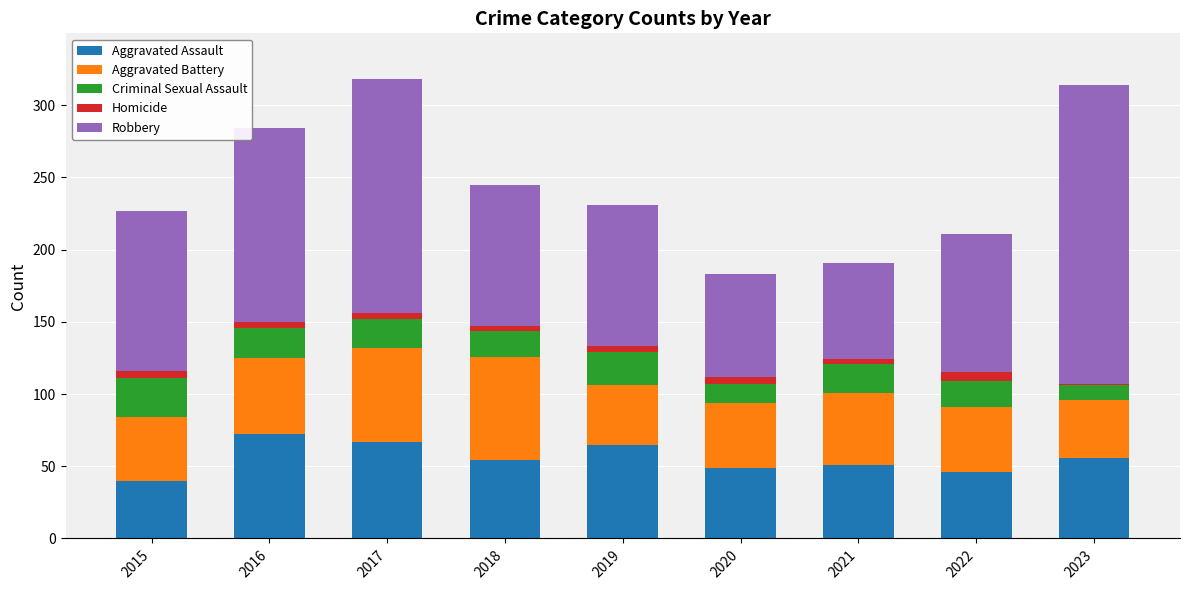

True or false: Aggravated Assault has a value of 67 at 2017.

True